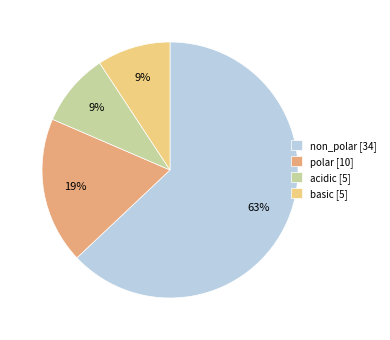

To the nearest percent, what percentage of the pie is basic?

9%